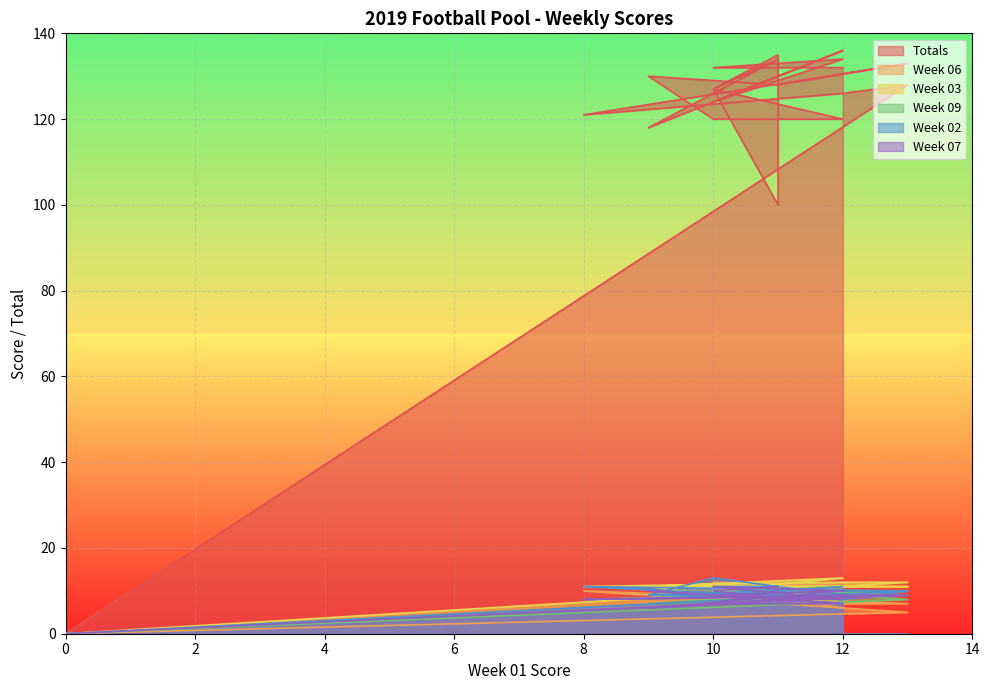

How many times do Week 09 and Week 03 cross each other?

2